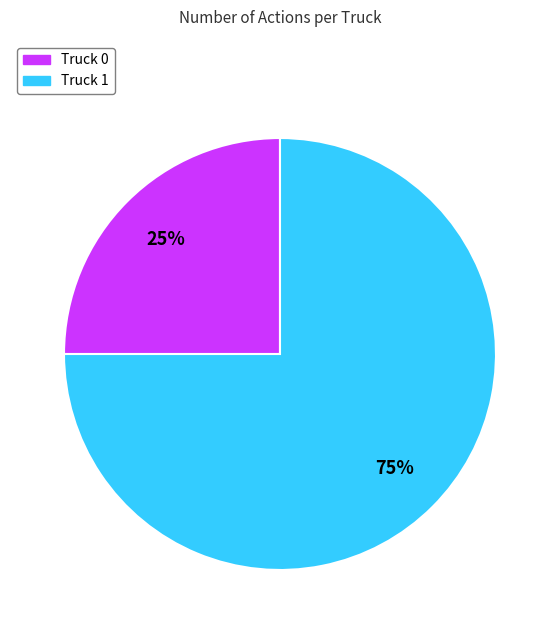

Which category has the biggest portion of the pie?

Truck 1